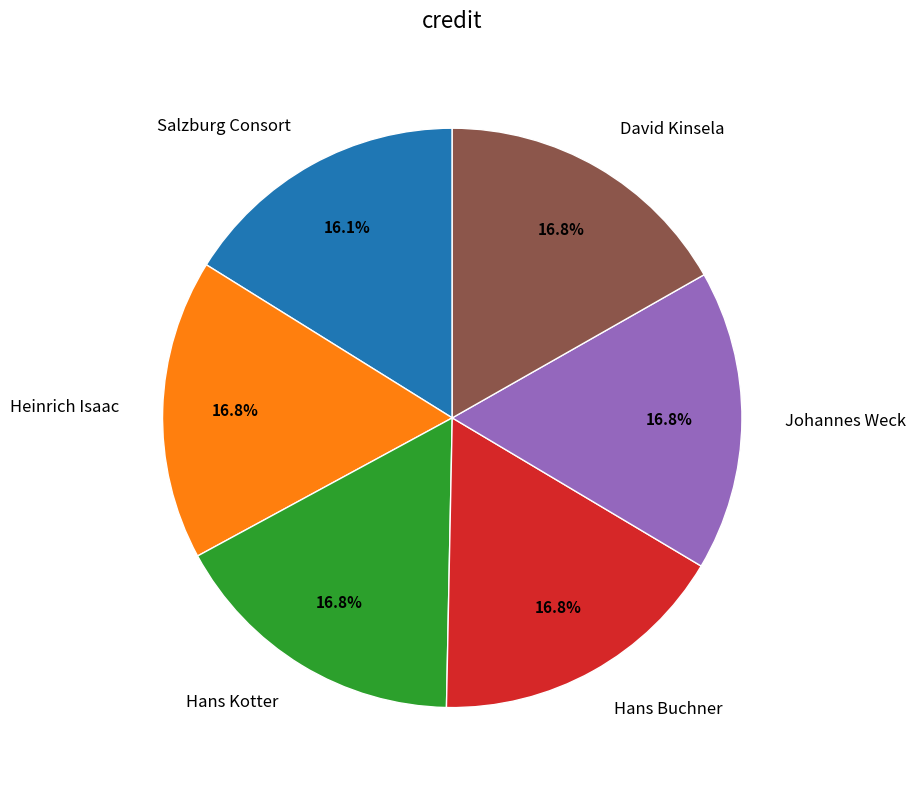

How many slices are in this pie chart?

6